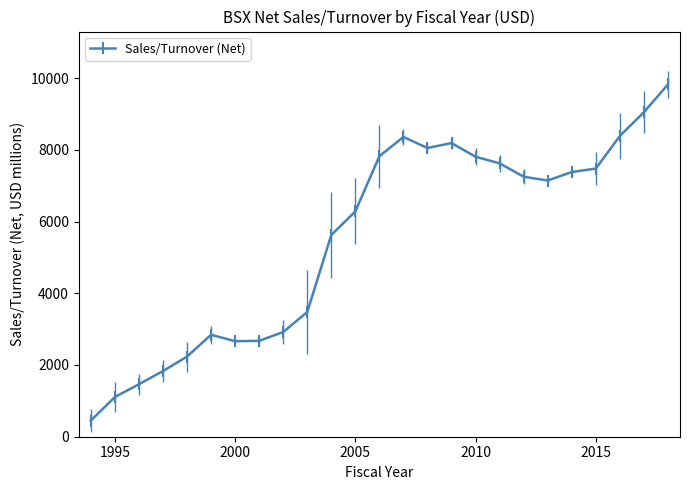

What is the greatest value displayed?

9823.0